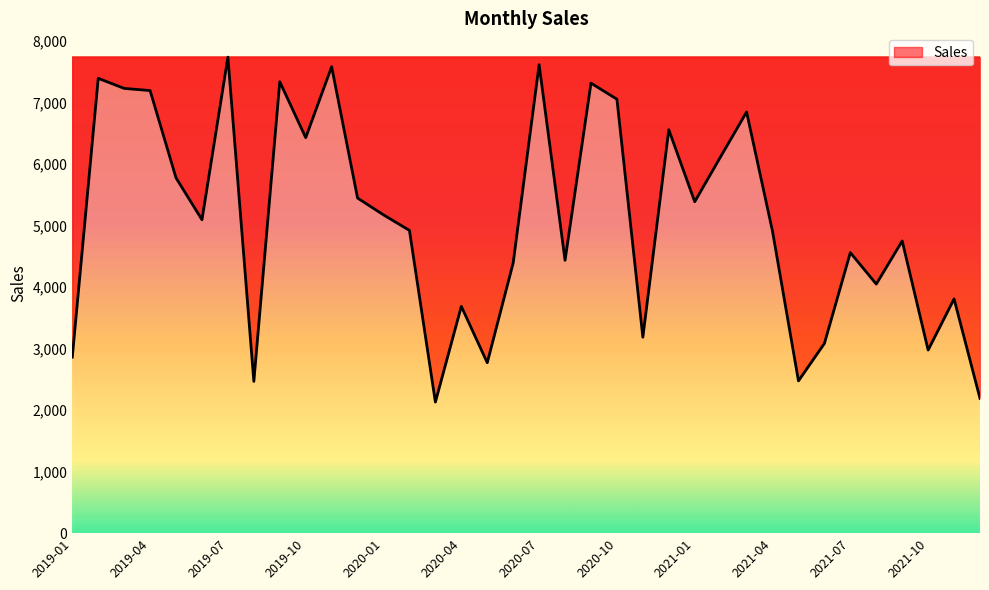

How many lines are shown in the chart?

1